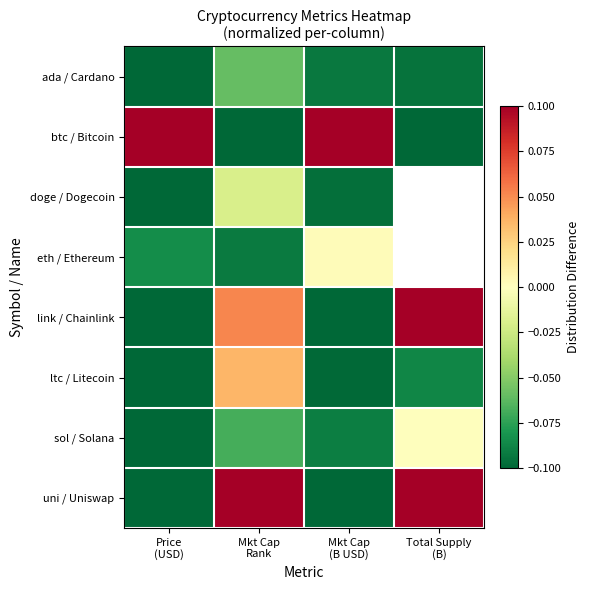

What is the sum of the ltc / Litecoin values at Mkt Cap Rank and Price (USD)?

-0.1